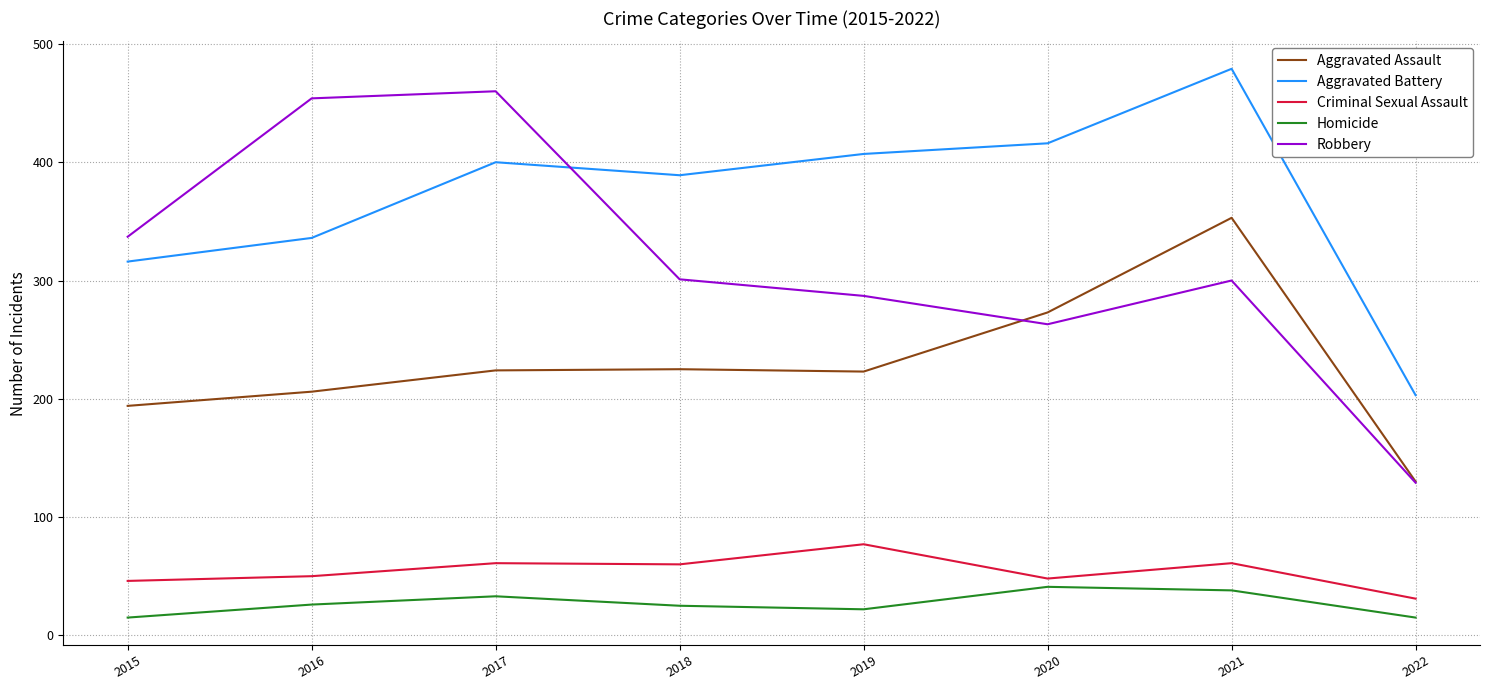

True or false: Aggravated Assault and Aggravated Battery cross at least once.

False